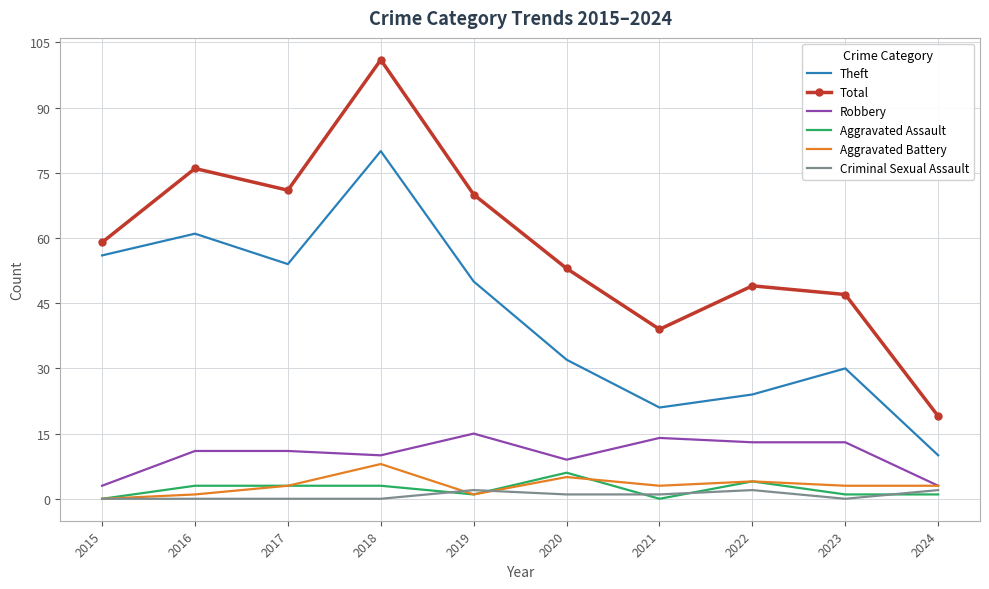

Read the Total value at 2018.

101